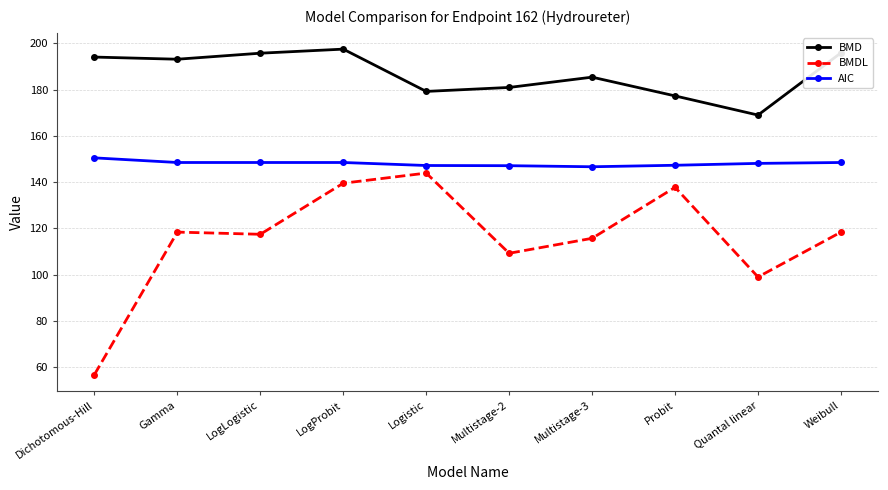

What is the lowest value of the AIC series?

146.7